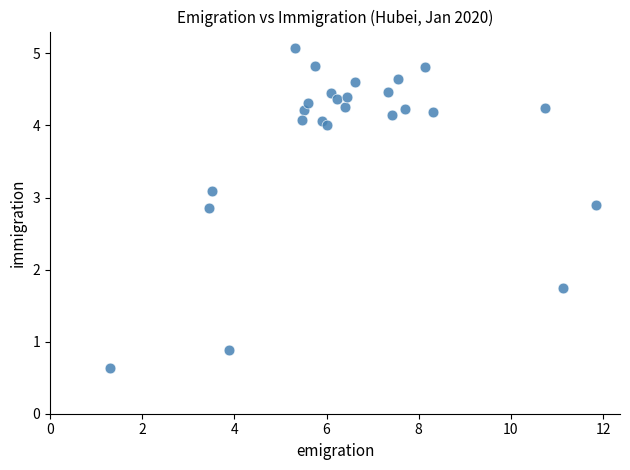

What Y value in the scatter plot is closest to 2?

1.8